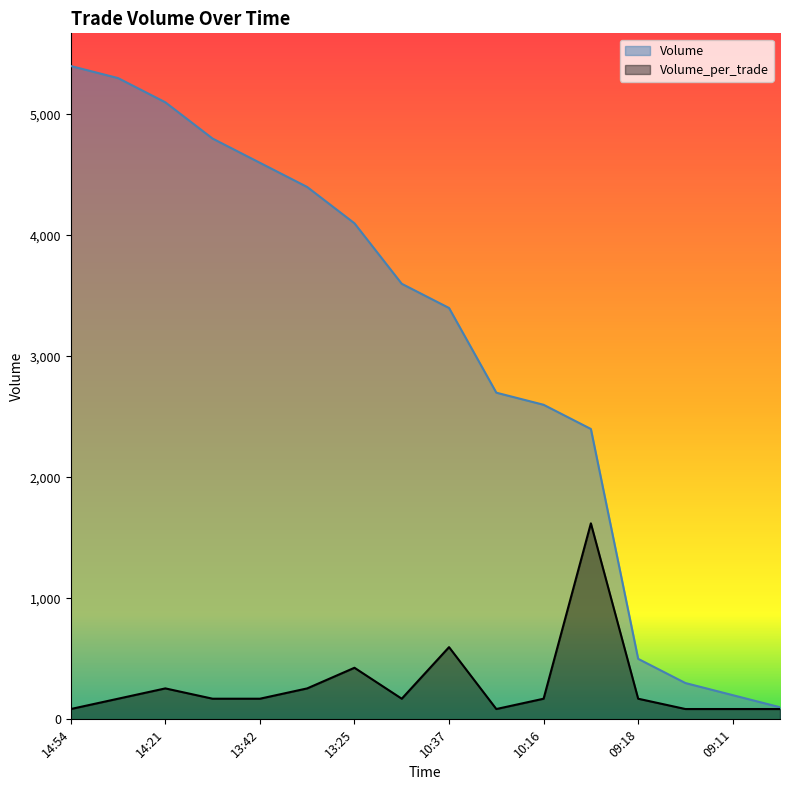

What is the sum of the Volume values at 13:27 and 13:59?

9200.0